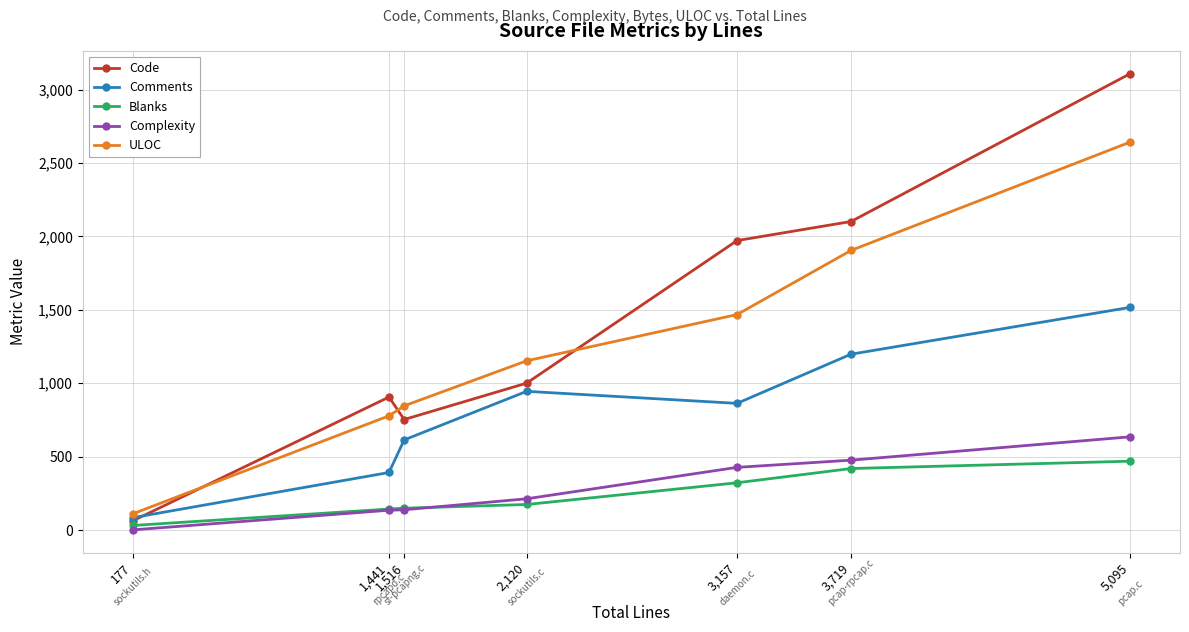

True or false: Code has a value of 650 at 5,095.

False